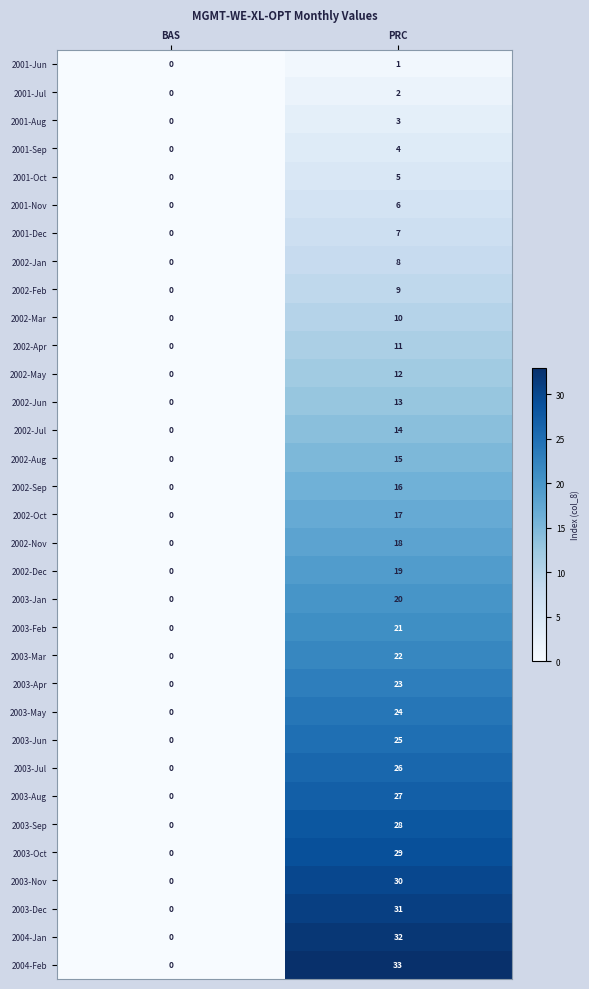

At which label does 2002-Oct reach its minimum?

BAS